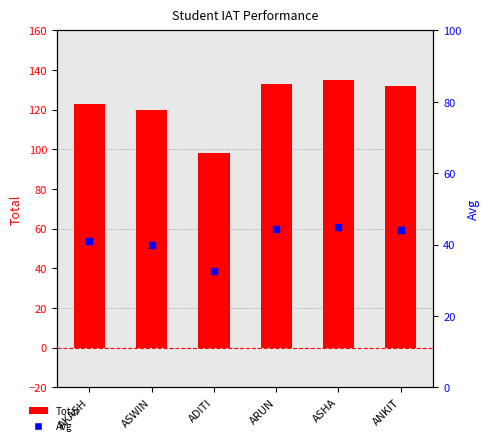

Which series contains the lowest Y value?

Avg